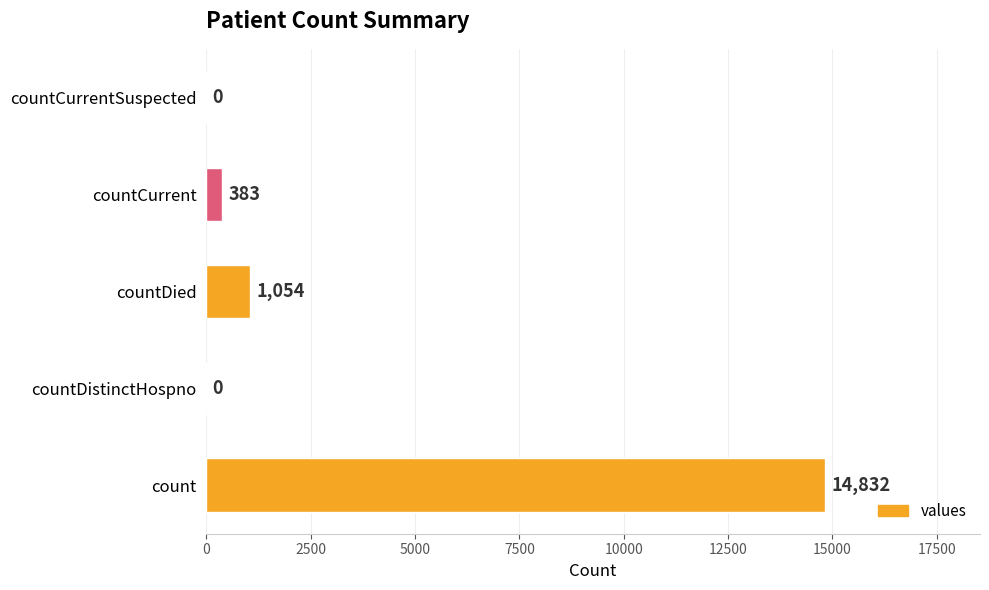

Count the number of categories in the chart.

5